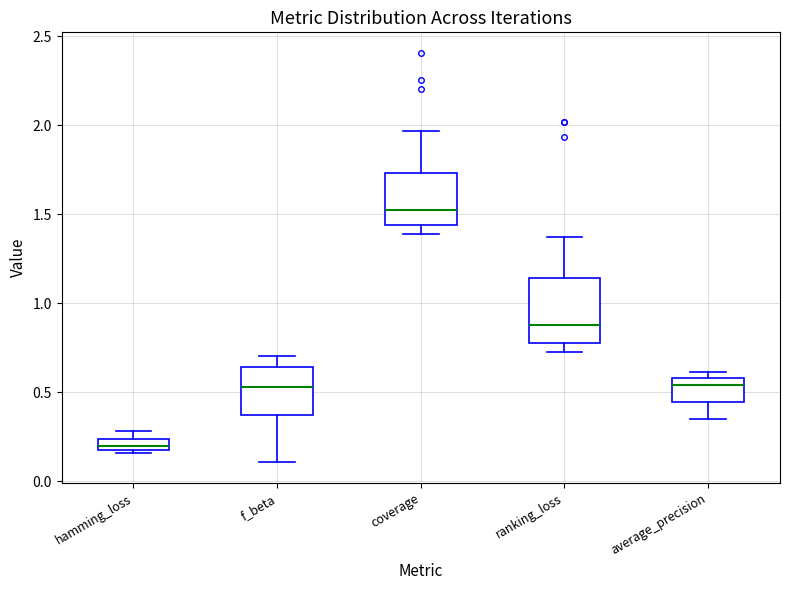

Which box's median line is the lowest?

hamming_loss